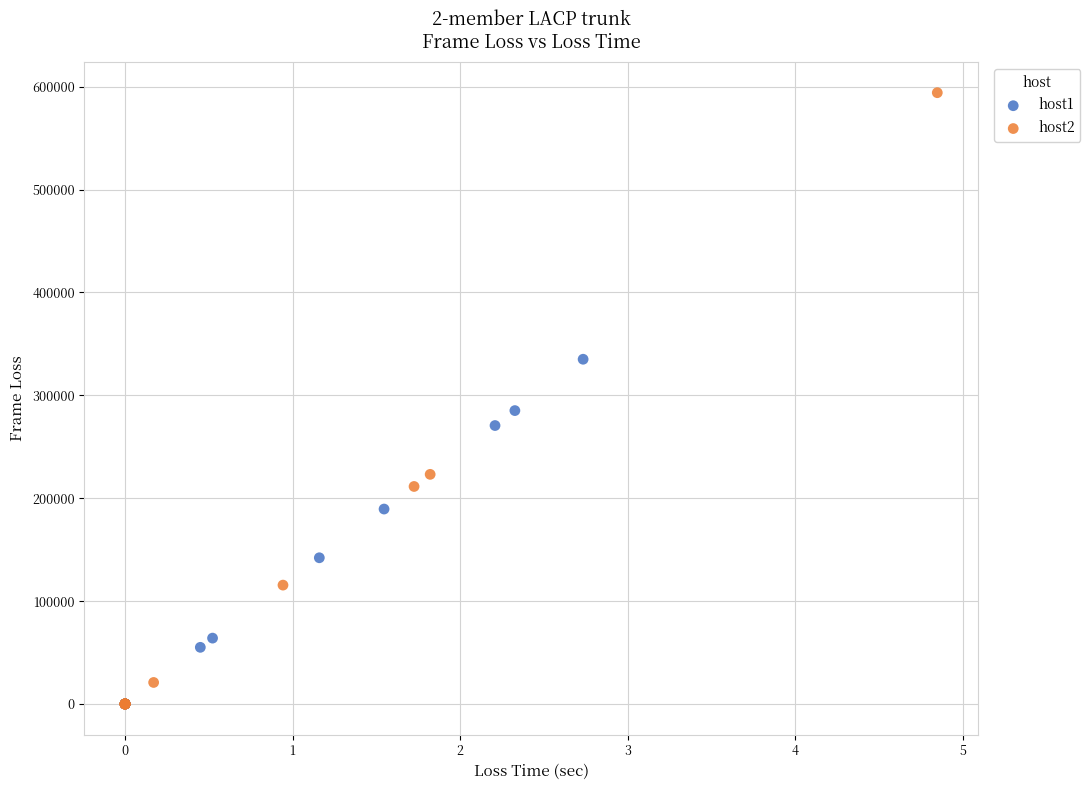

Which series has the largest Y range (max minus min)?

host2